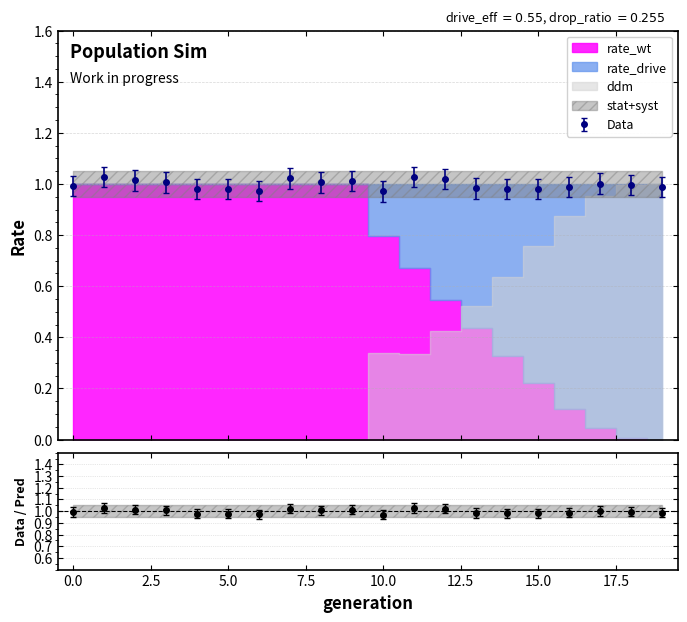

At which category does the chart reach its minimum across all series?

19